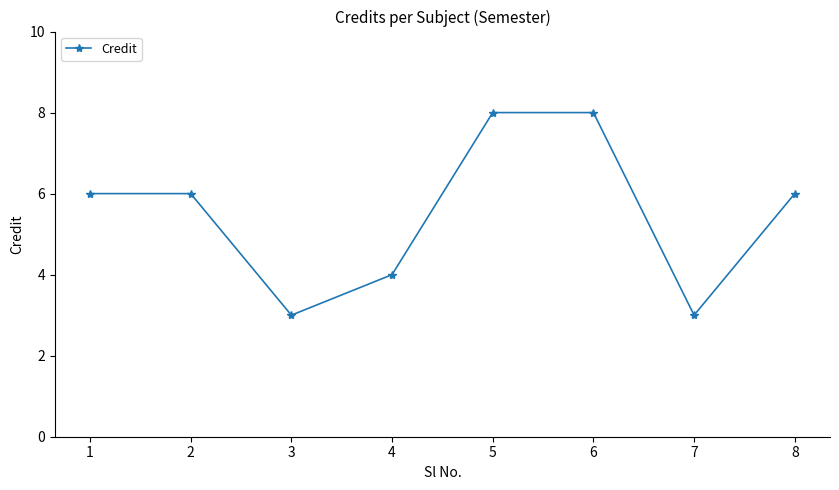

Approximately how many times larger is the value at 8 compared to 1?

1.0